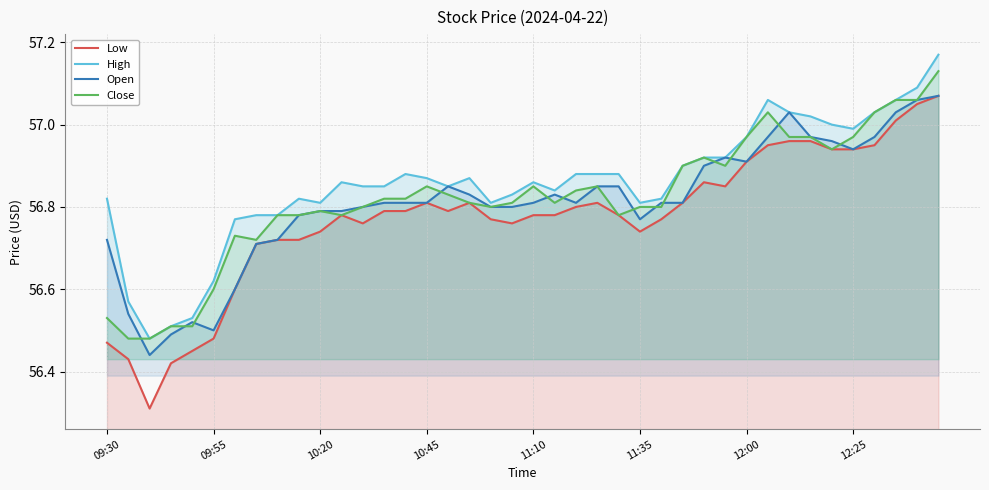

Which series has the widest spread of values?

Low